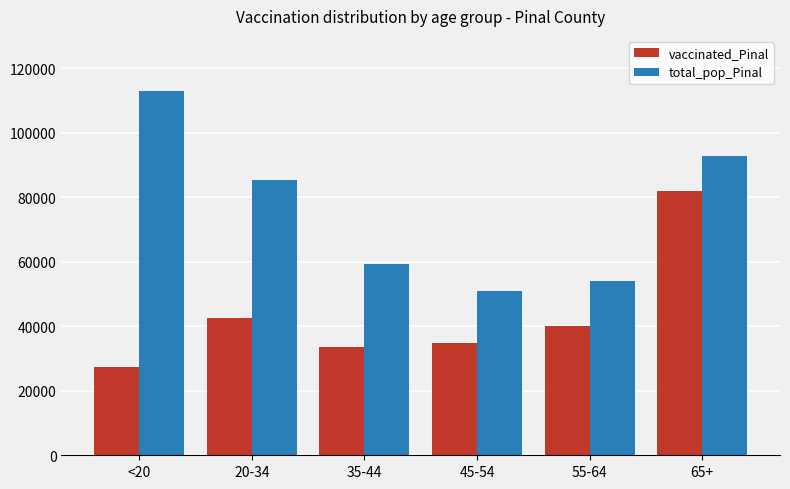

What position from the right is 65+?

1